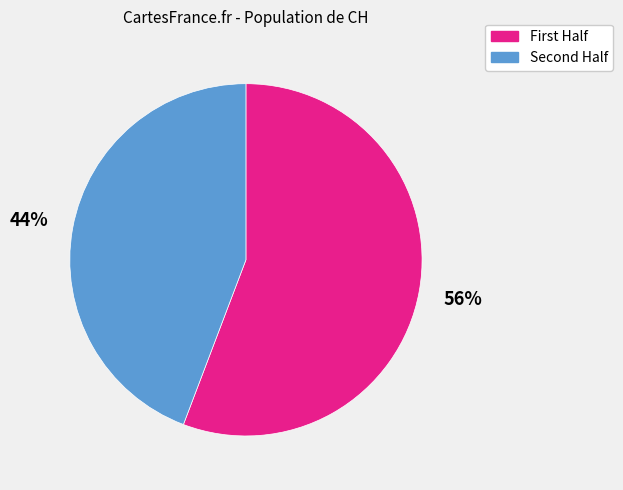

What is the largest slice in the pie chart?

First Half